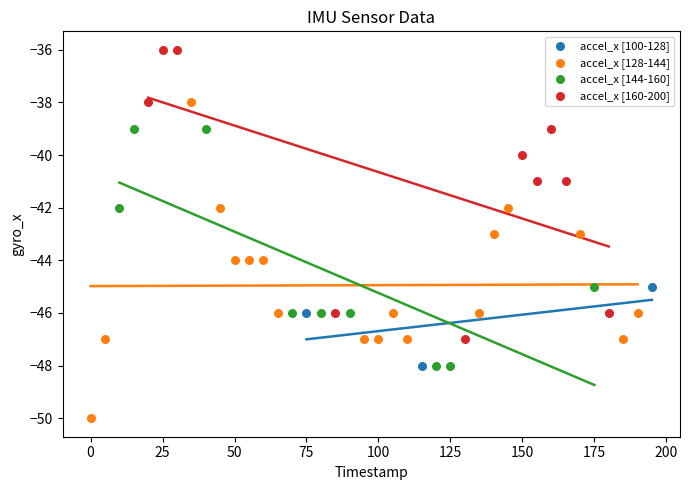

Which series reaches the minimum Y coordinate?

accel_x [128-144]